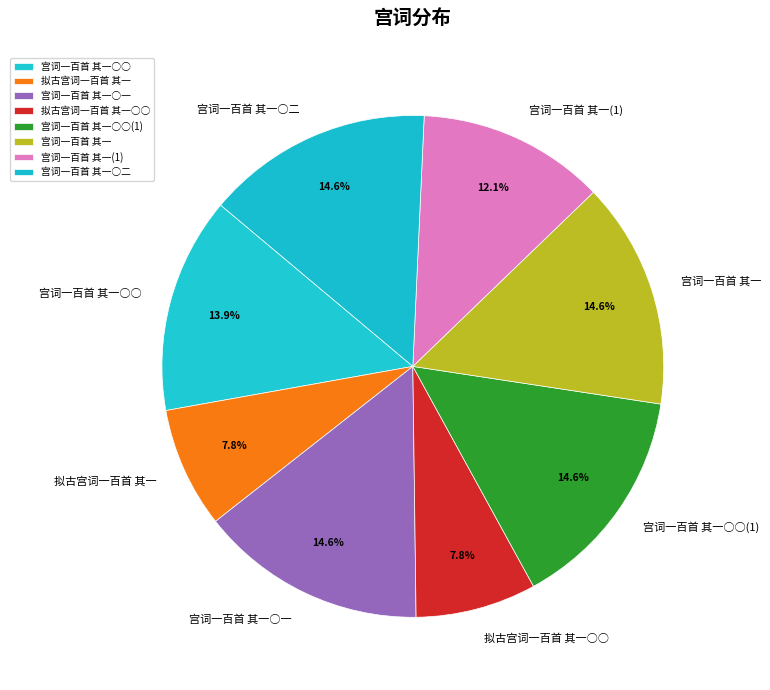

What is the ratio of the value at 宫词一百首 其一(1) to the value at 拟古宫词一百首 其一○○?

1.6